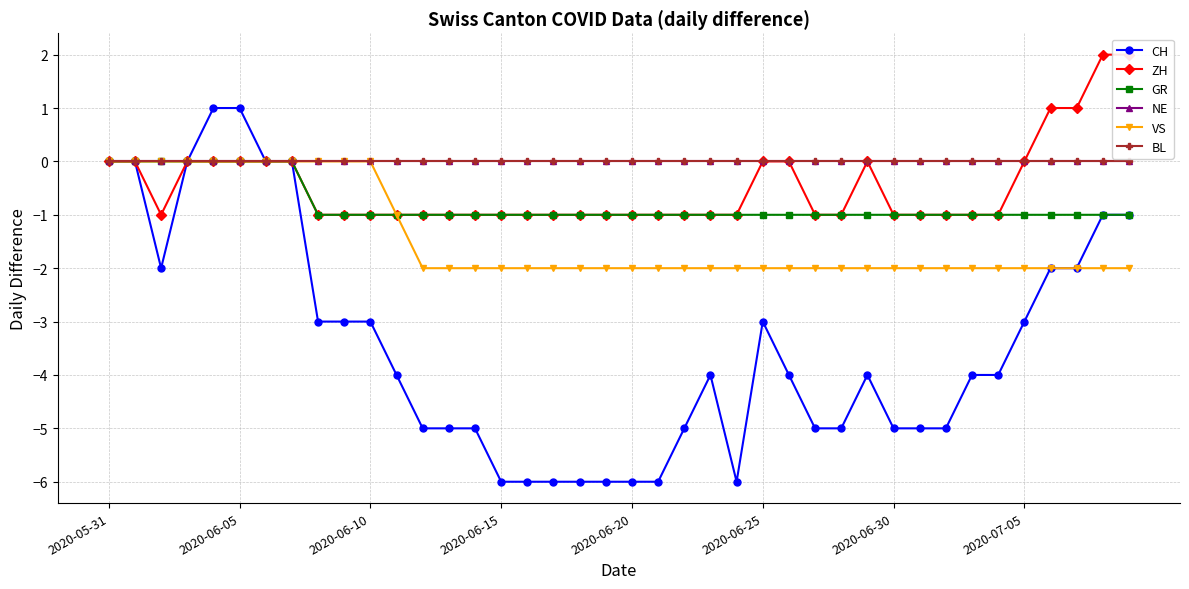

Reading left to right, list all the values displayed in this chart.

CH: 0	0	-2	0	1	1	0	0	-3	-3	-3	-4	-5	-5	-5	-6	-6	-6	-6	-6	-6	-6	-5	-4	-6	-3	-4	-5	-5	-4	-5	-5	-5	-4	-4	-3	-2	-2	-1	-1
ZH: 0	0	-1	0	0	0	0	0	-1	-1	-1	-1	-1	-1	-1	-1	-1	-1	-1	-1	-1	-1	-1	-1	-1	0	0	-1	-1	0	-1	-1	-1	-1	-1	0	1	1	2	2
GR: 0	0	0	0	0	0	0	0	-1	-1	-1	-1	-1	-1	-1	-1	-1	-1	-1	-1	-1	-1	-1	-1	-1	-1	-1	-1	-1	-1	-1	-1	-1	-1	-1	-1	-1	-1	-1	-1
NE: 0	0	0	0	0	0	0	0	0	0	0	0	0	0	0	0	0	0	0	0	0	0	0	0	0	0	0	0	0	0	0	0	0	0	0	0	0	0	0	0
VS: 0	0	0	0	0	0	0	0	0	0	0	-1	-2	-2	-2	-2	-2	-2	-2	-2	-2	-2	-2	-2	-2	-2	-2	-2	-2	-2	-2	-2	-2	-2	-2	-2	-2	-2	-2	-2
BL: 0	0	0	0	0	0	0	0	0	0	0	0	0	0	0	0	0	0	0	0	0	0	0	0	0	0	0	0	0	0	0	0	0	0	0	0	0	0	0	0